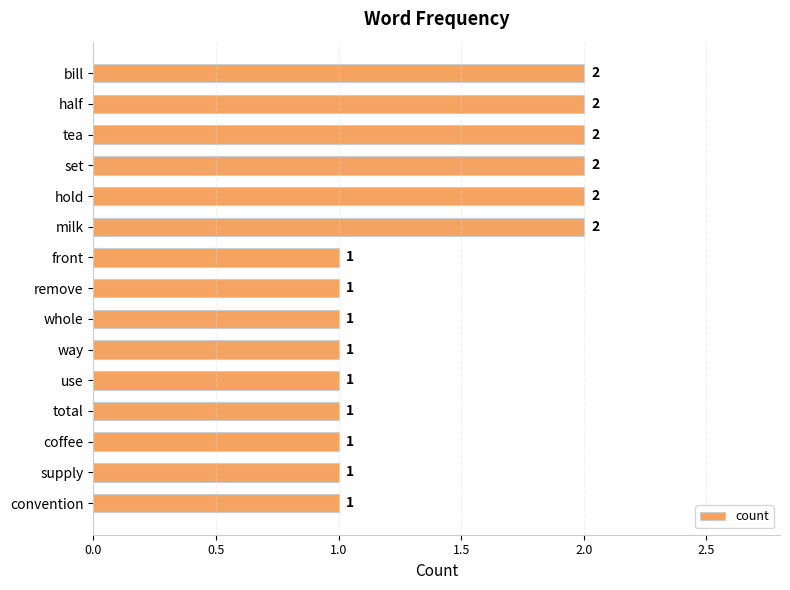

The chart shows a value of 1 at total. True or false?

True